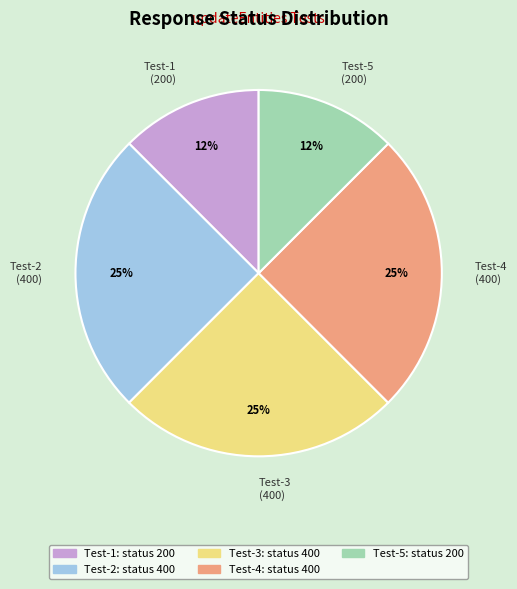

Is it true that Test-1 (200) is 24% of the pie?

False